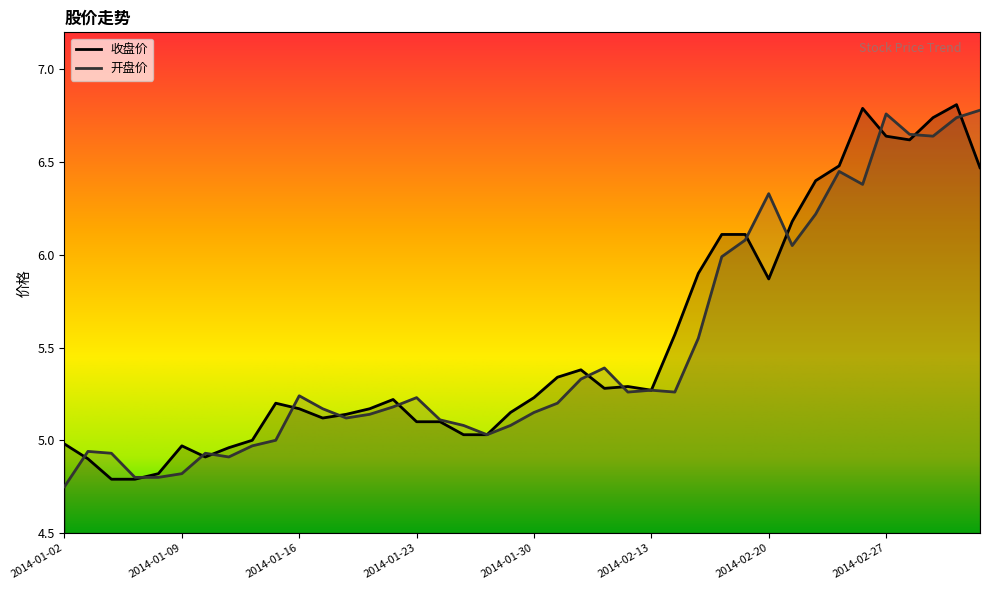

At which category does 开盘价 reach its first local peak?

2014-01-03